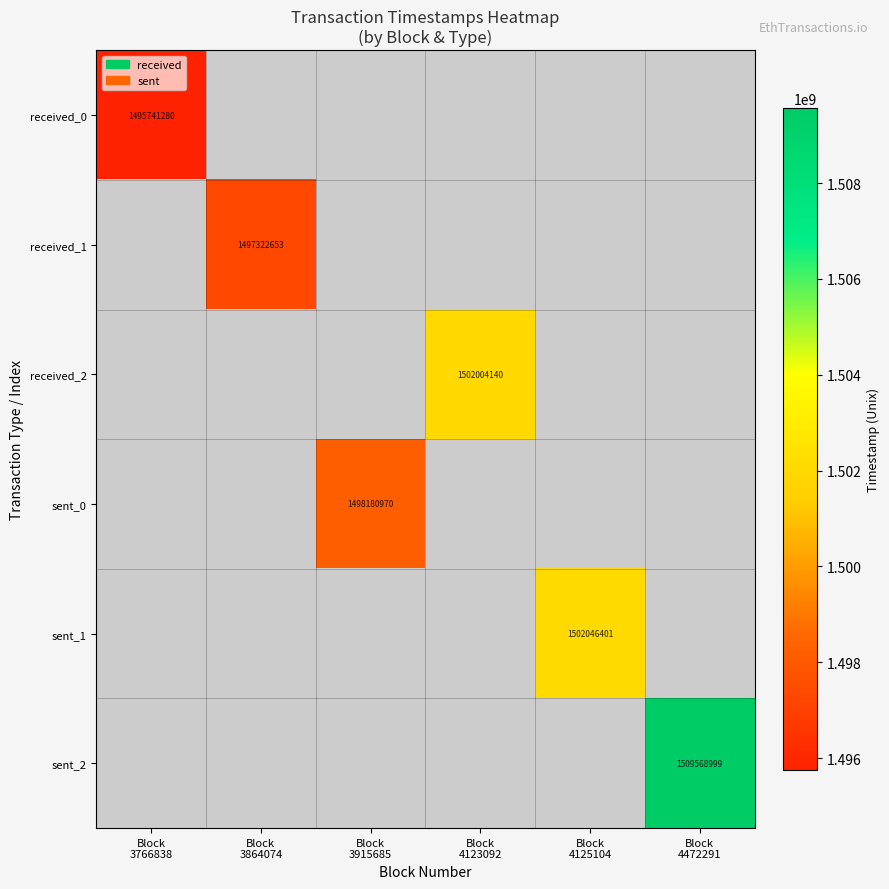

List the series in order of their peak value, highest first.

sent_2, sent_1, received_2, sent_0, received_1, received_0